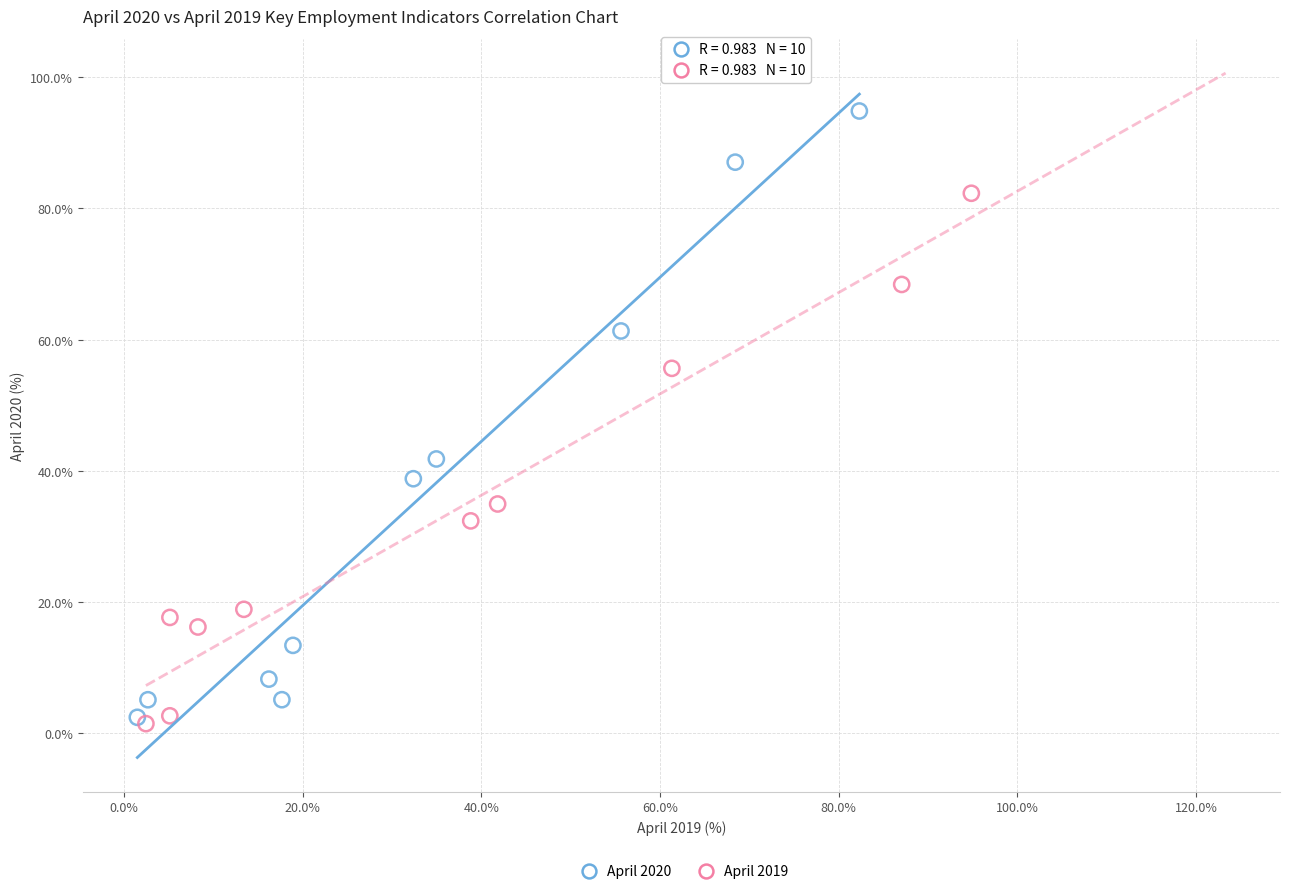

Which series has the widest spread of Y values?

April 2020